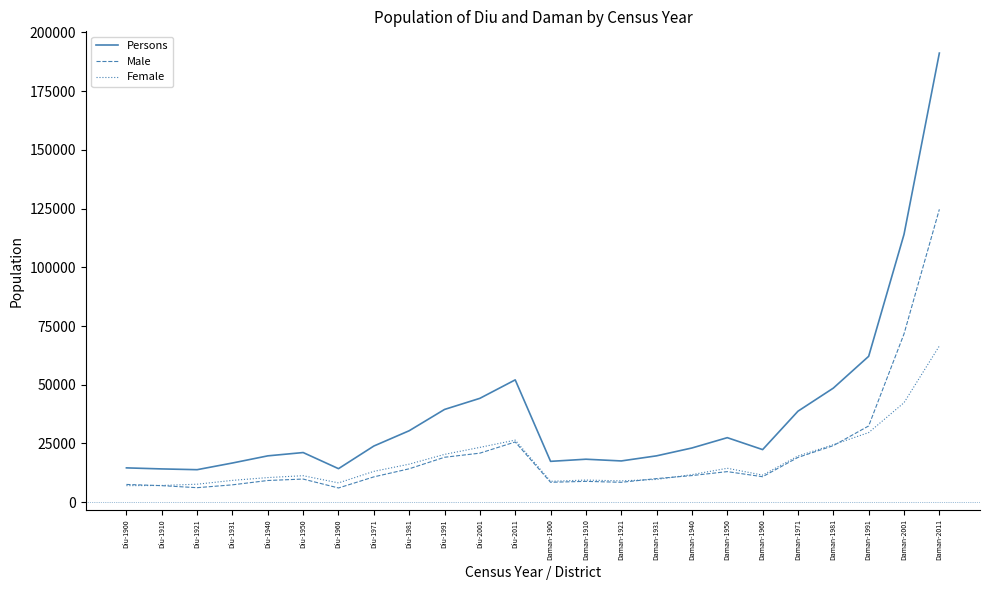

How many lines are shown in the chart?

3